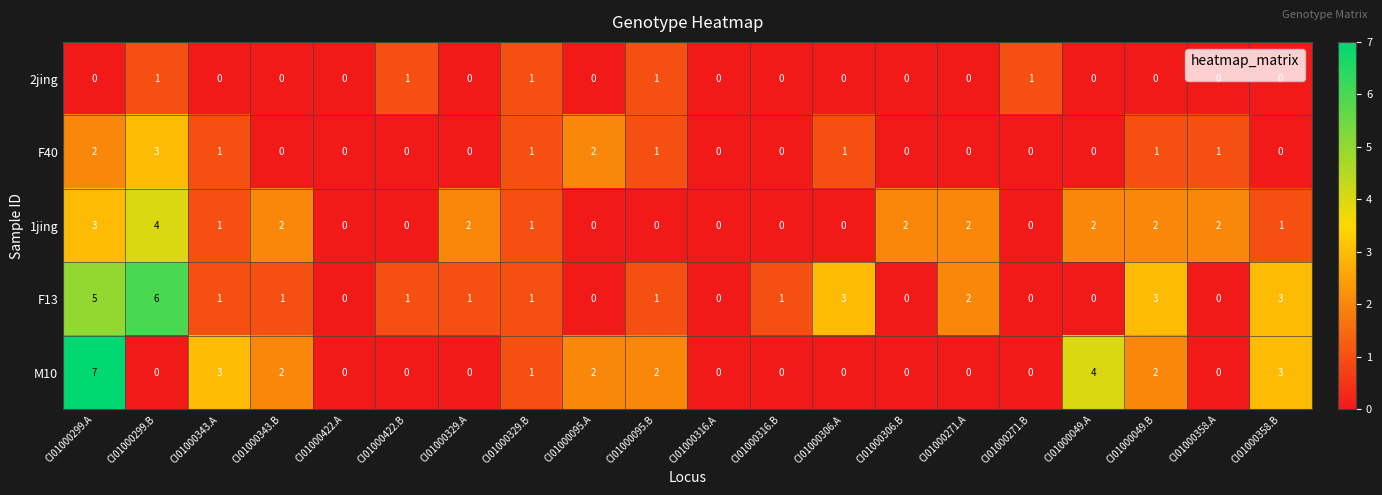

What is the sum of all 2jing values?

5